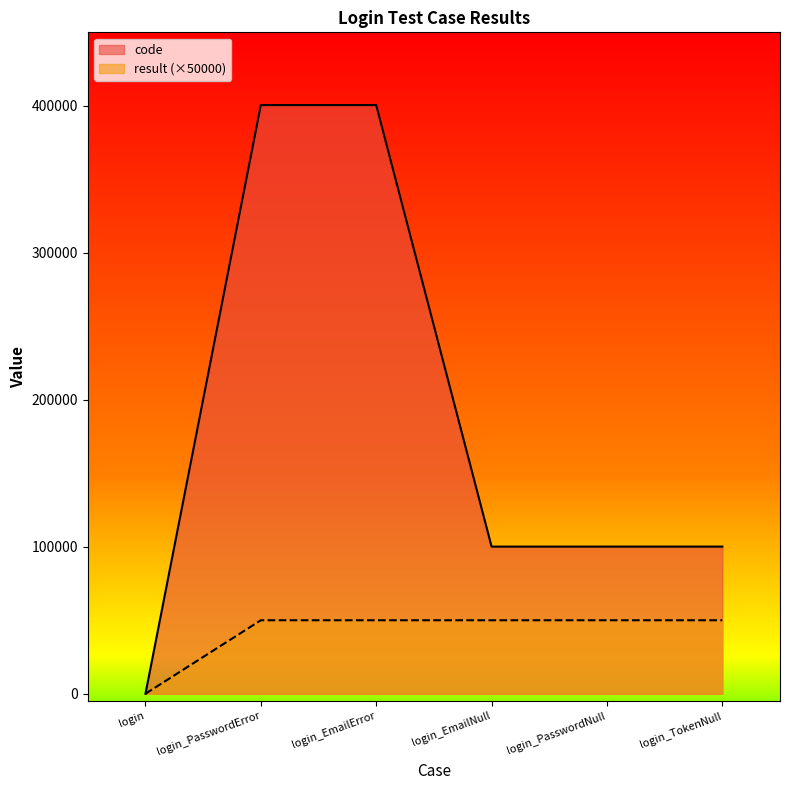

What value does the result series have at login_EmailError, to the nearest 50?

50000